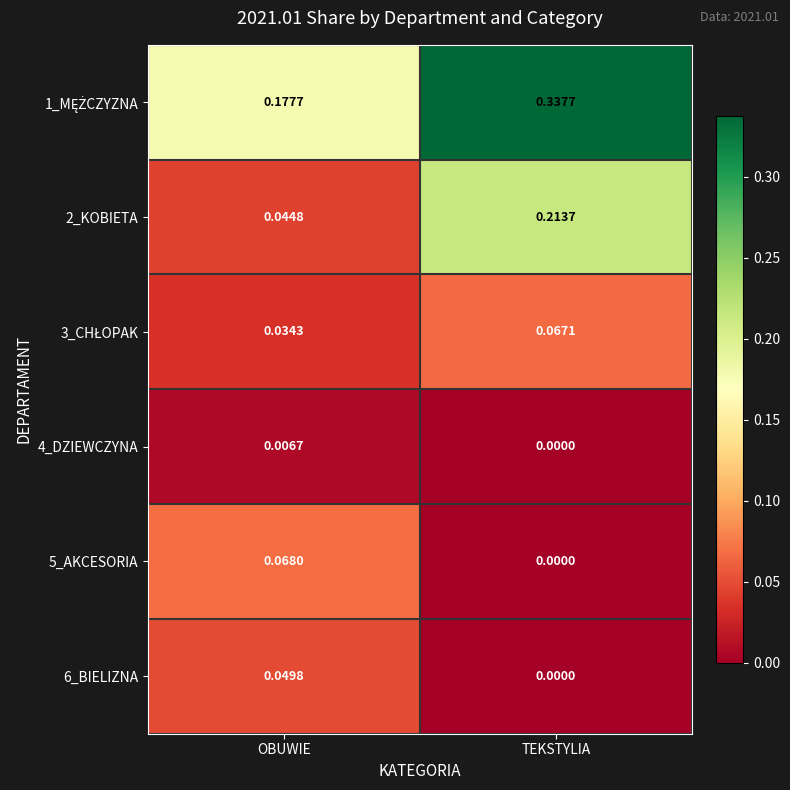

List the labels in order of 5_AKCESORIA value, largest first.

OBUWIE, TEKSTYLIA